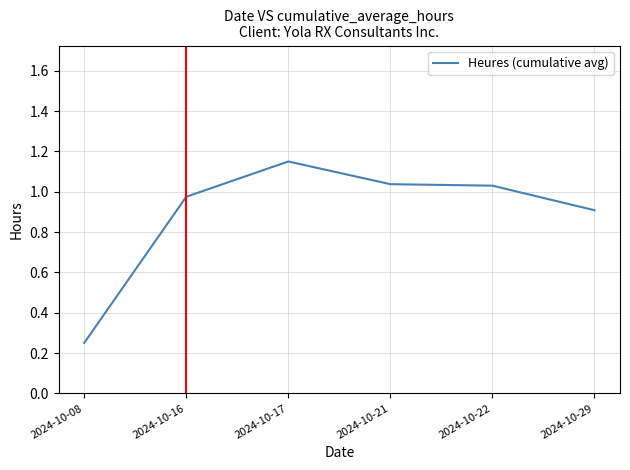

Which label corresponds to the smallest value in the chart?

2024-10-08